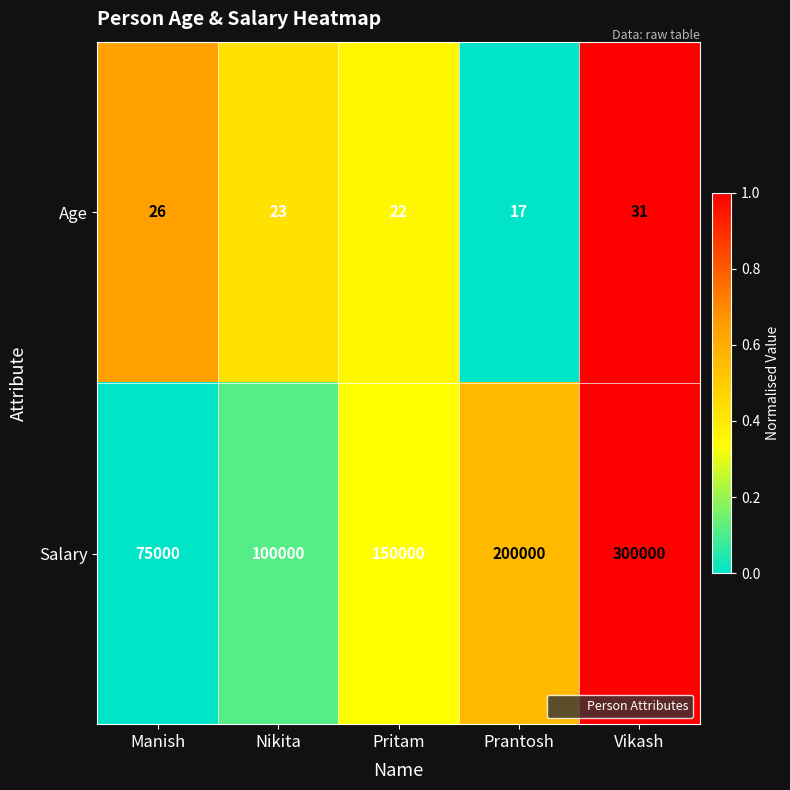

Reading right to left, extract all data points from this chart.

Age: Vikash=31	Prantosh=17	Pritam=22	Nikita=23	Manish=26
Salary: Vikash=300000	Prantosh=200000	Pritam=150000	Nikita=100000	Manish=75000